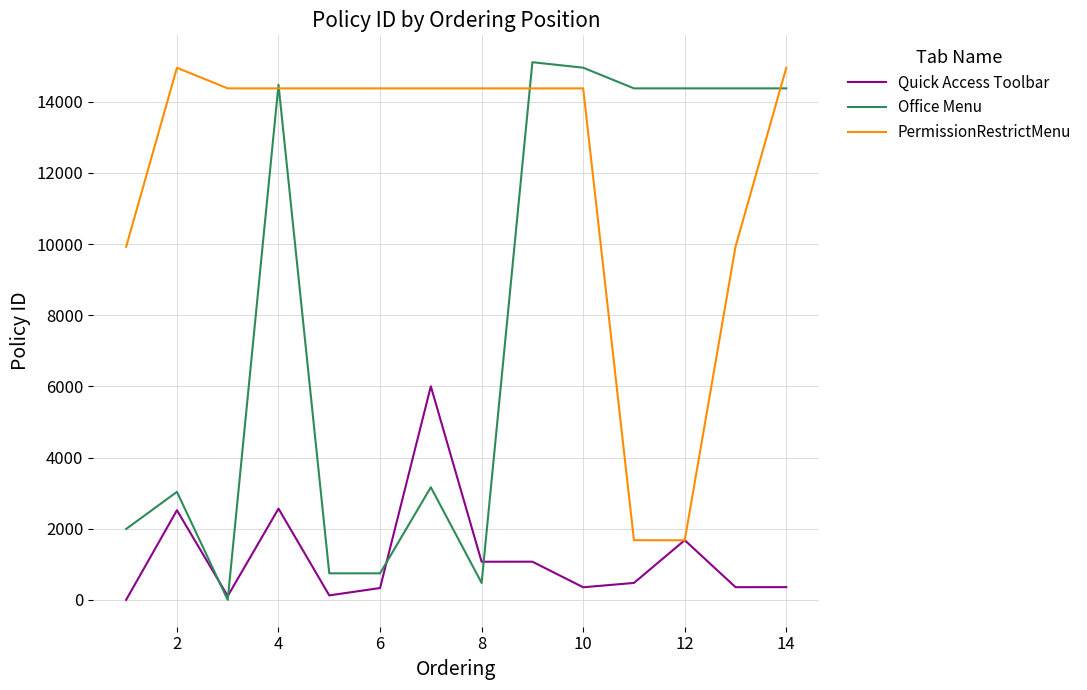

What is the maximum value shown in the chart?

15110